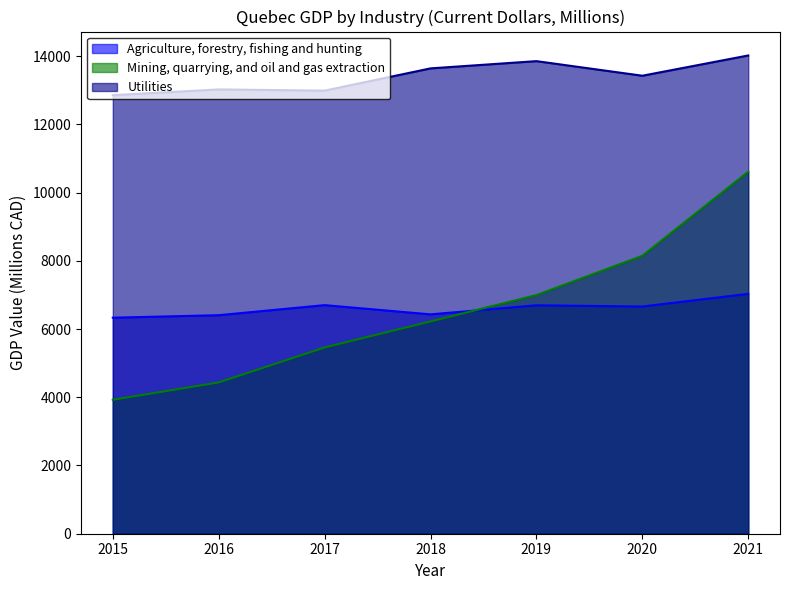

True or false: Mining, quarrying, and oil and gas extraction and Utilities cross at least once.

False